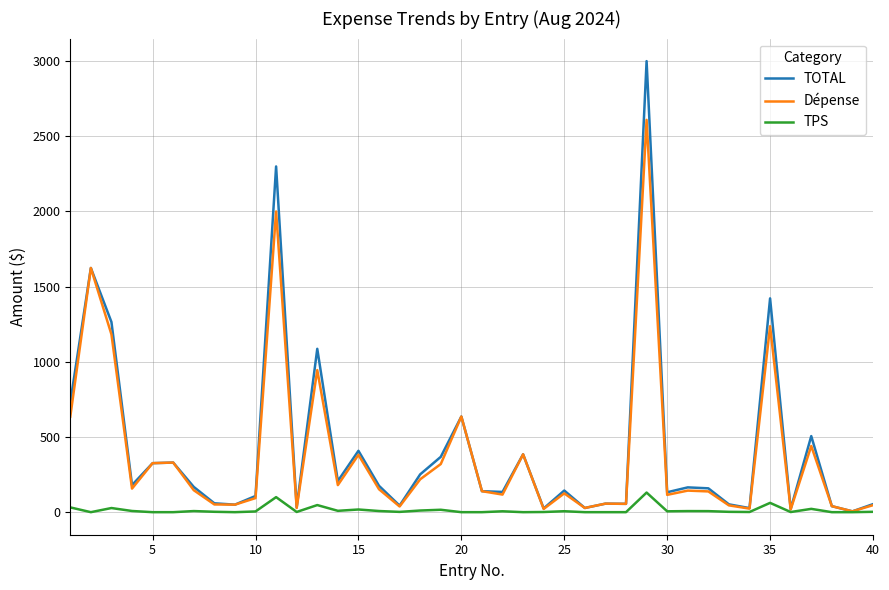

Rank the series by their maximum value, from lowest to highest.

TPS, Dépense, TOTAL